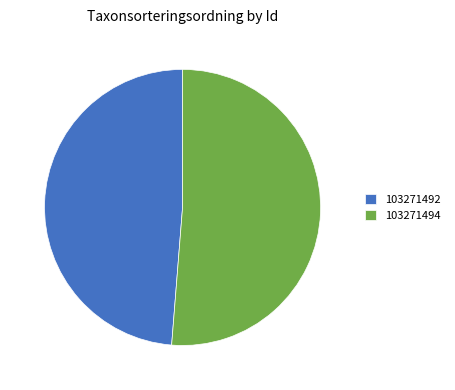

Between 103271492 and 103271494, which is larger?

103271494